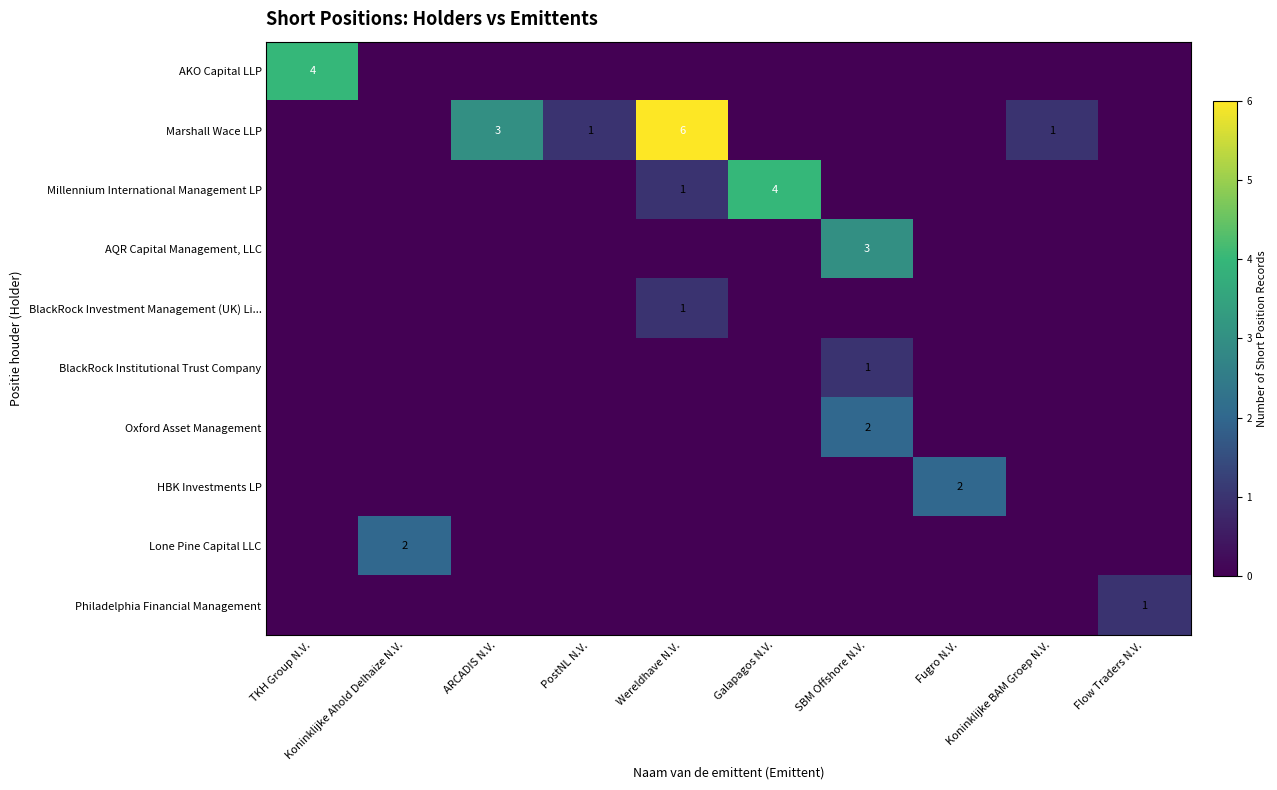

What is the highest value of the AKO Capital LLP series?

4